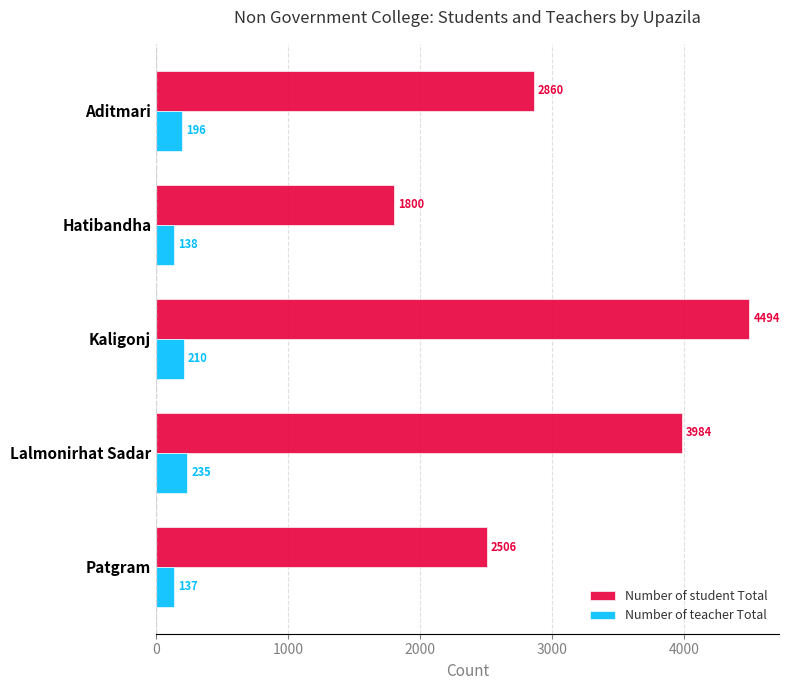

At which label is Number of student Total closest to 3147?

Aditmari